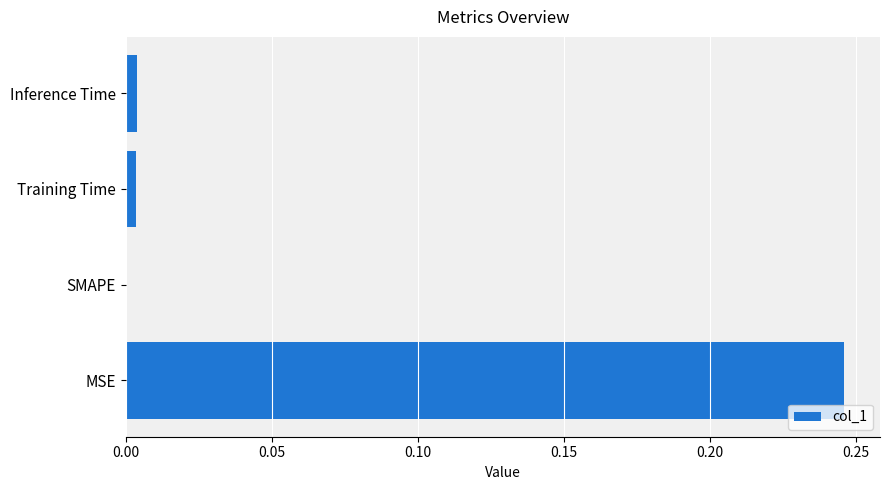

Where is the data nearest to the value 0?

SMAPE